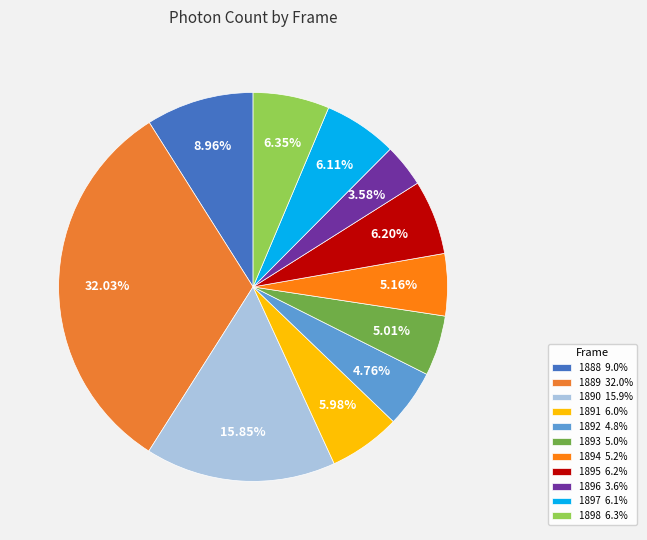

Is there a majority slice in this chart?

No